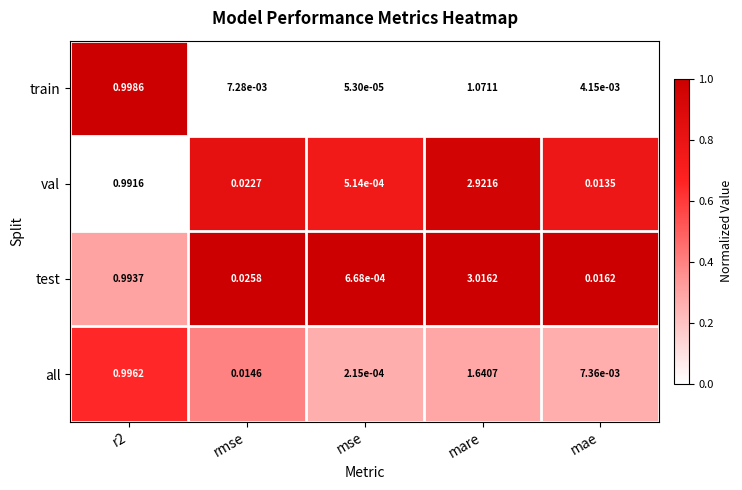

How many data points does each series have?

5